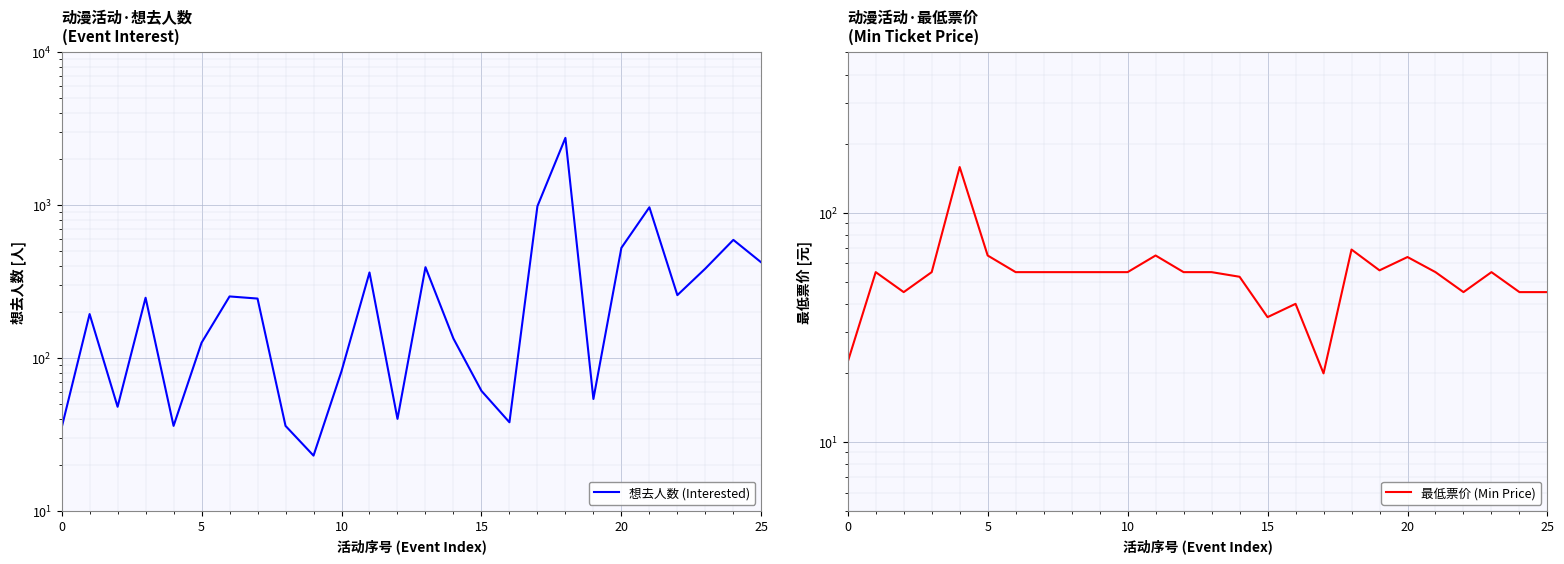

After their last crossing, which series has the higher values: 想去人数 (Interested) or 最低票价 (Min Price)?

想去人数 (Interested)